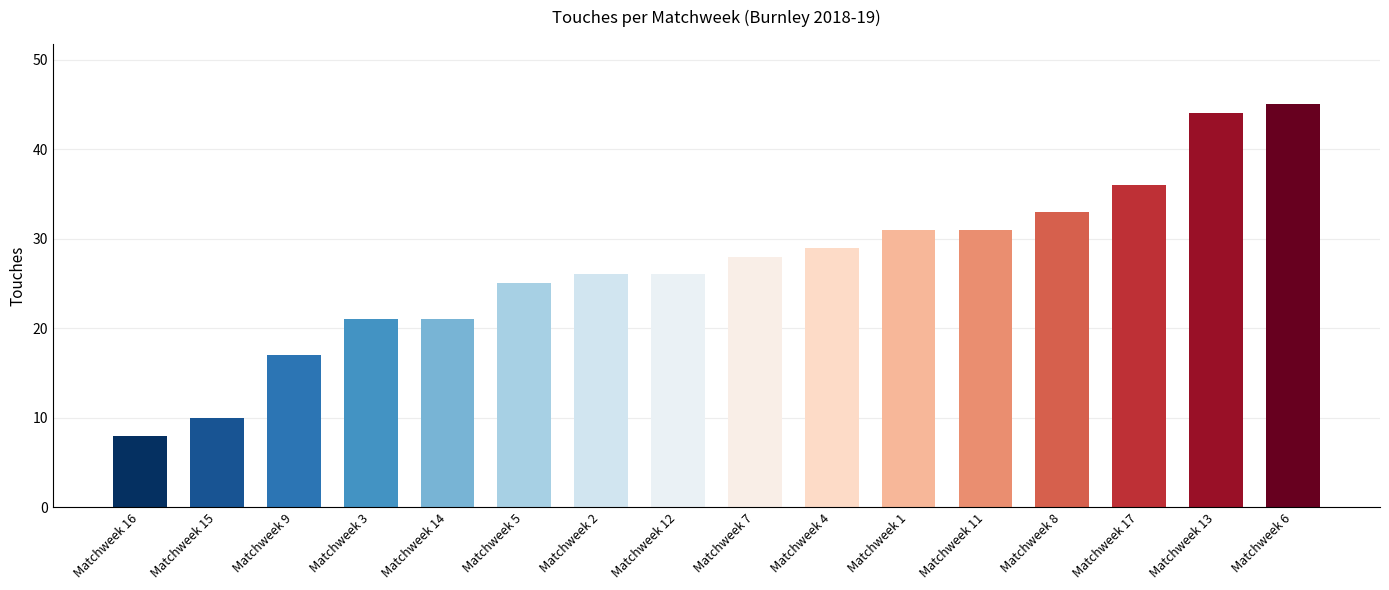

Reading left to right, extract all data points from this chart.

8	10	17	21	21	25	26	26	28	29	31	31	33	36	44	45